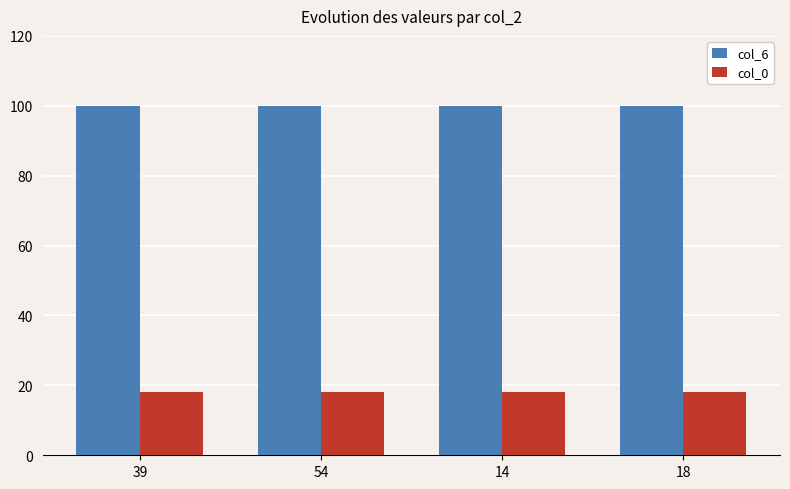

Rank the series at 18 from lowest to highest value.

col_0, col_6